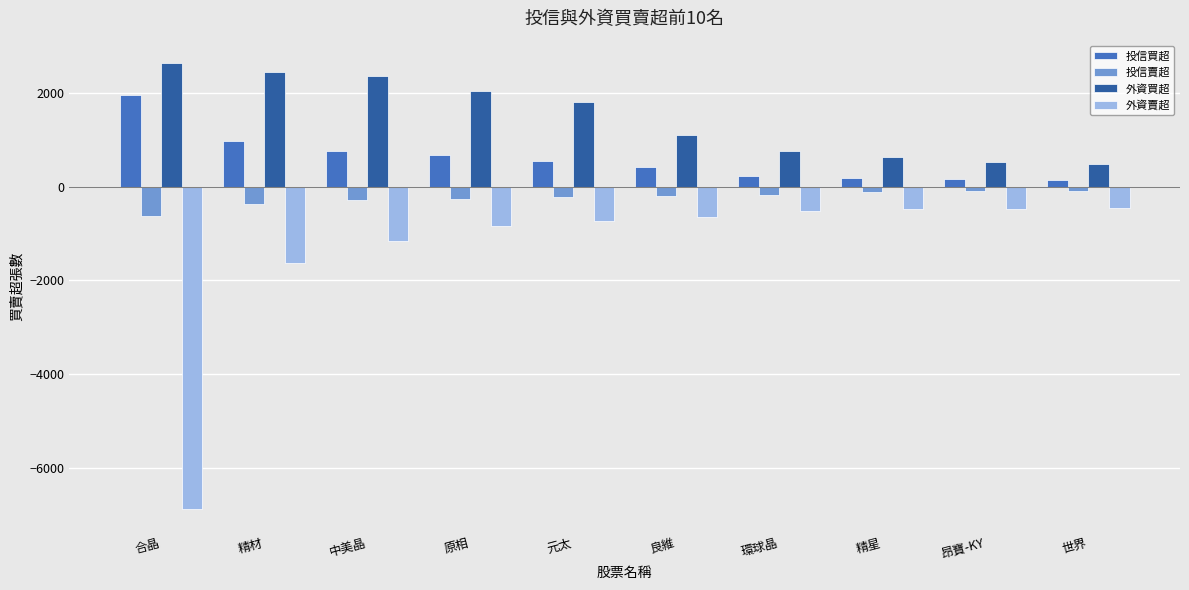

What is the smallest value displayed?

-6890